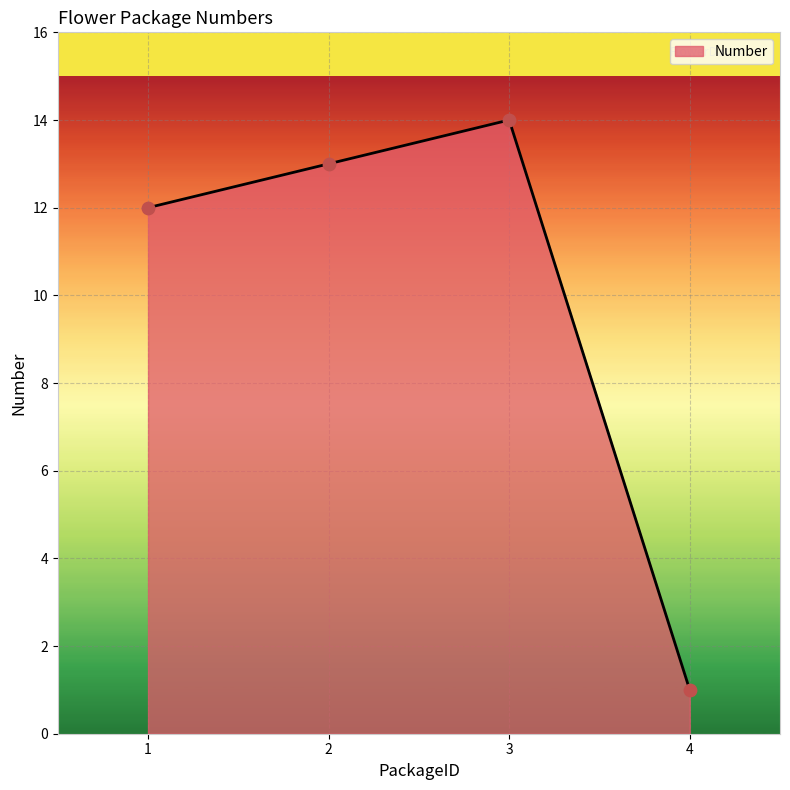

What is the change in value from 3 to 4?

-13